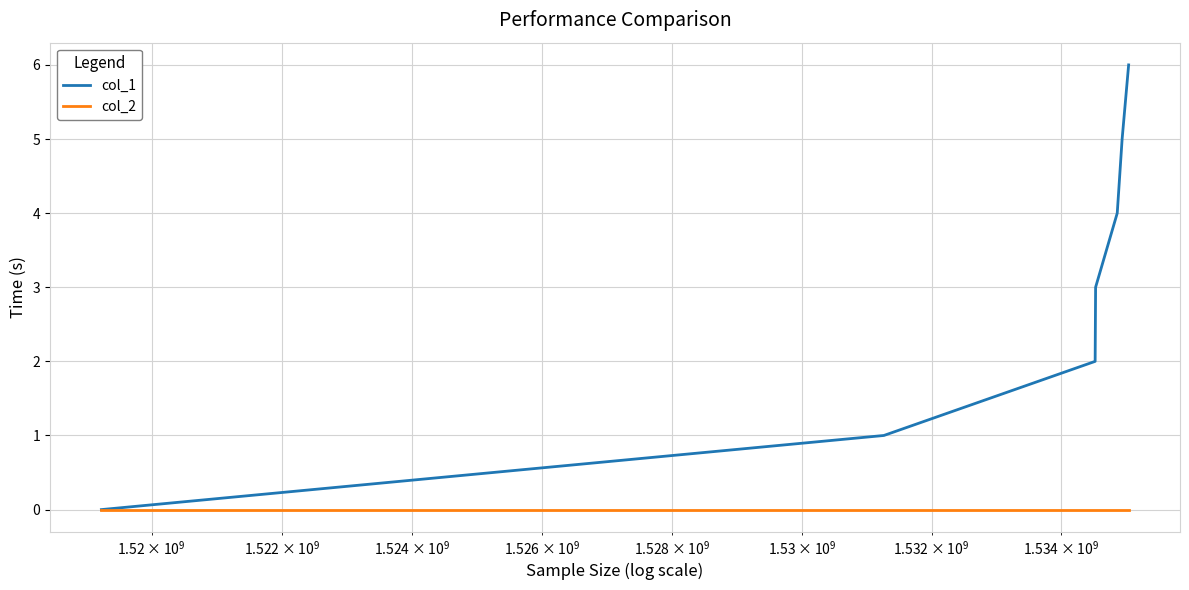

Which series has the largest total across all categories?

col_1